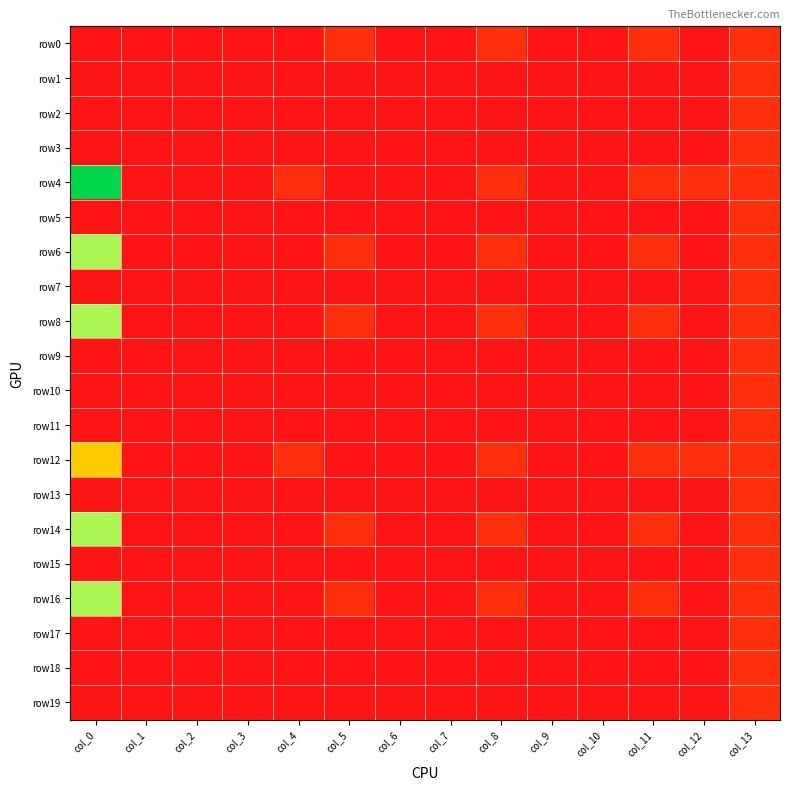

Which series changed the most between col_4 and col_7?

row4